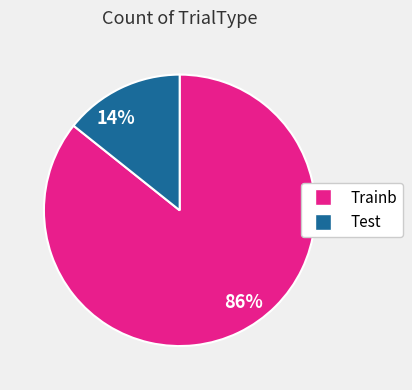

Which category accounts for the majority?

86%